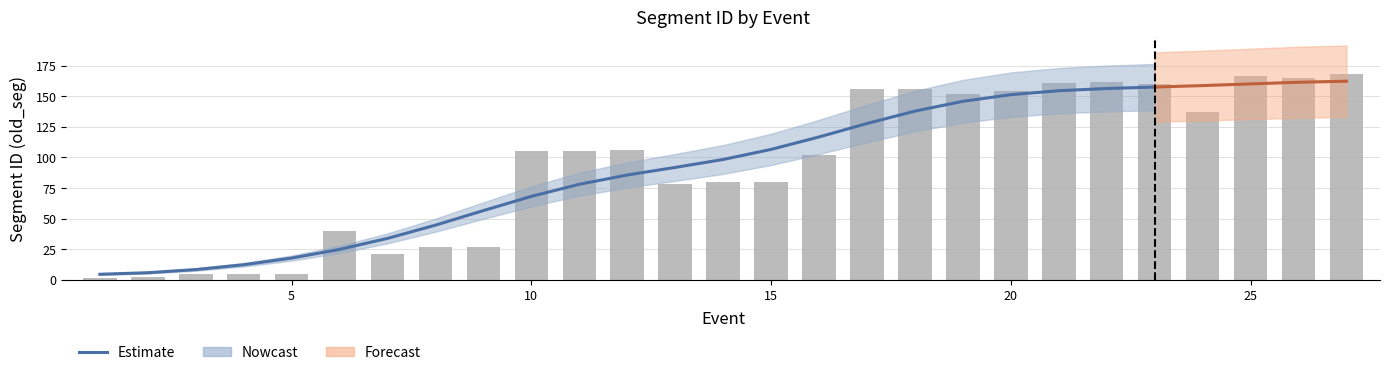

What is the change in value from 10 to 21?

+56